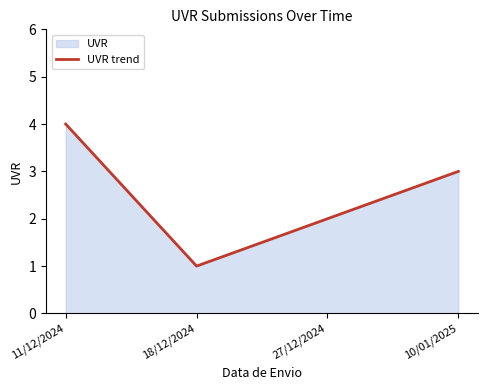

Which label corresponds to the largest value in the chart?

11/12/2024